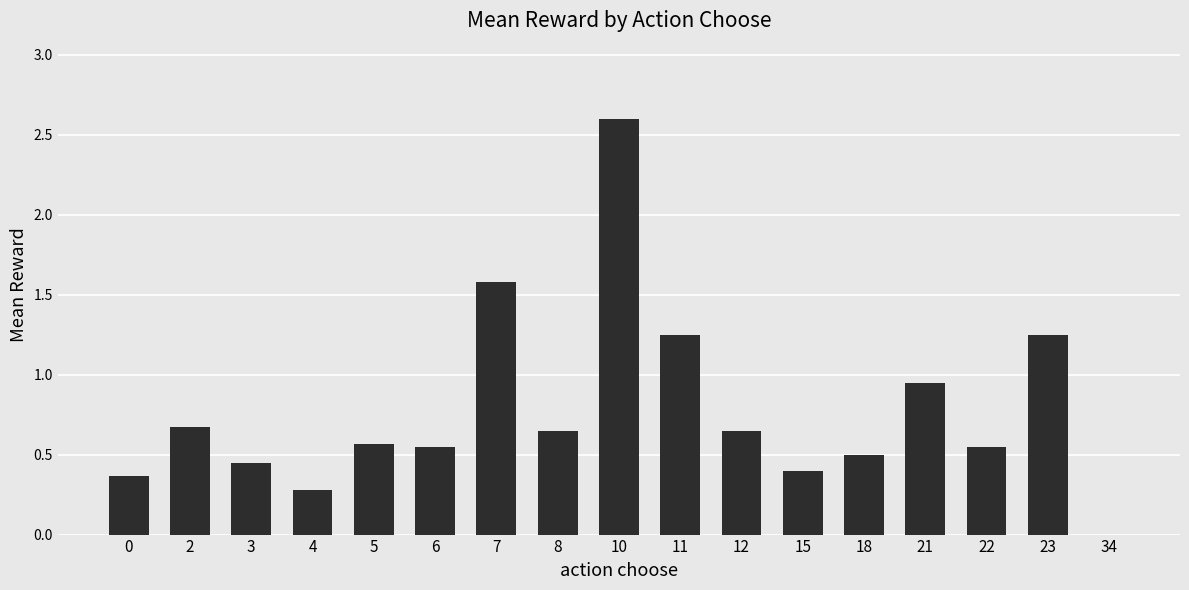

What is the change in value from 3 to 7?

+1.1